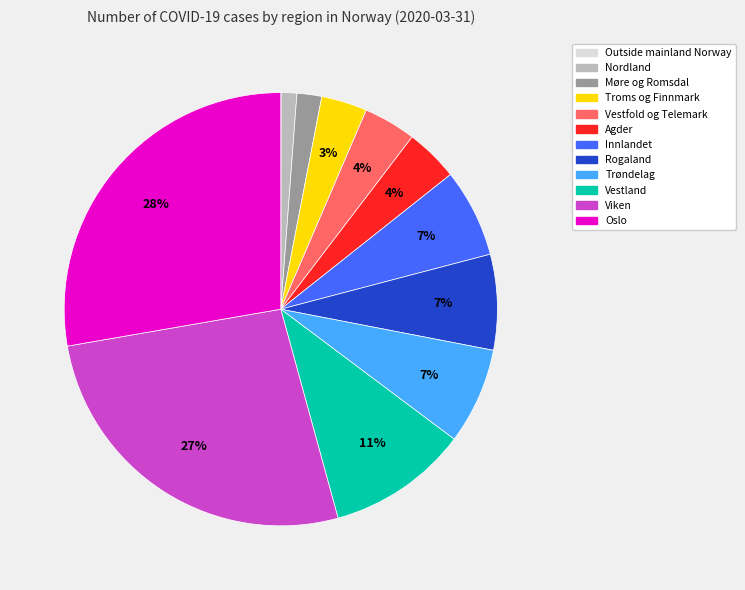

What is the ratio of the value at Agder to the value at Vestfold og Telemark?

1.0